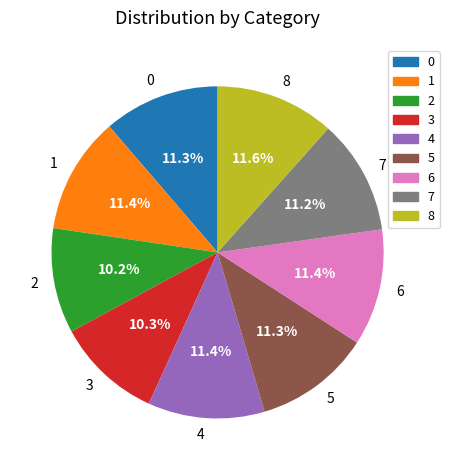

What percentage is the 3 slice, to the nearest percent?

10%